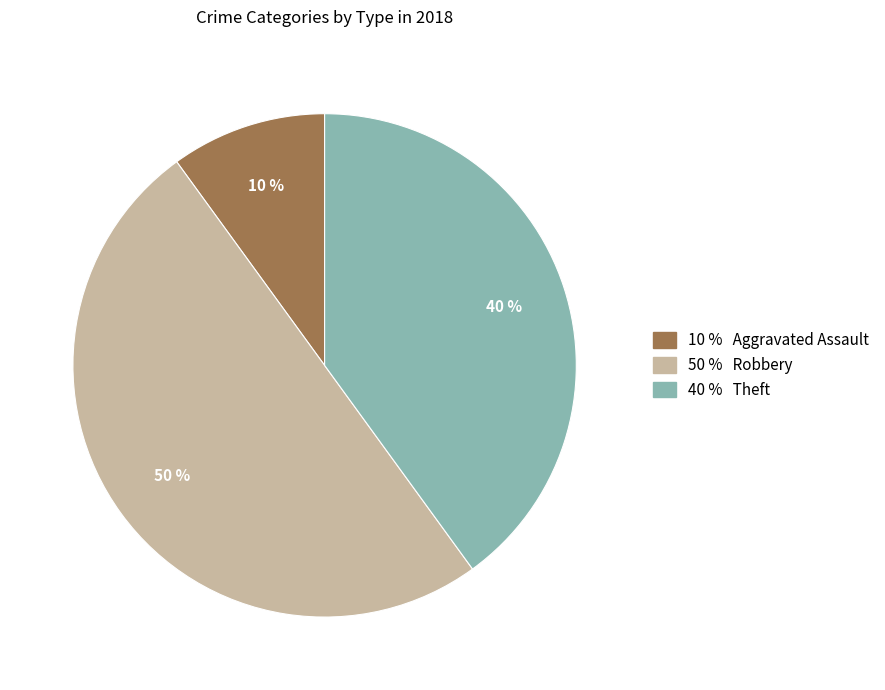

To the nearest percent, what is the difference between the largest and smallest slice percentages?

40%